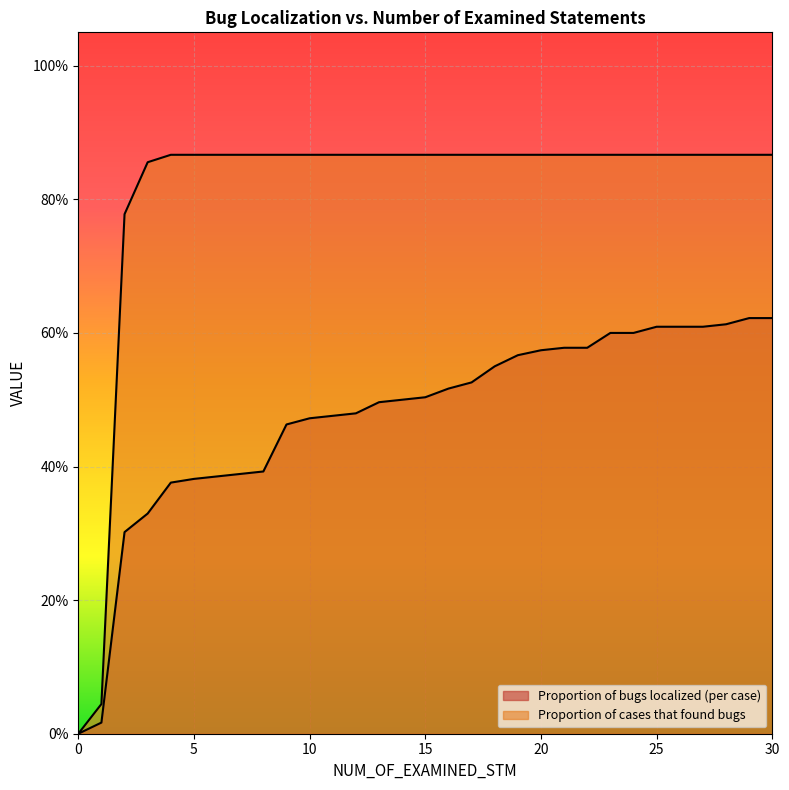

Is the value of Proportion of cases that found bugs at 27 greater than the value of Proportion of bugs localized (per case) at 24?

Yes